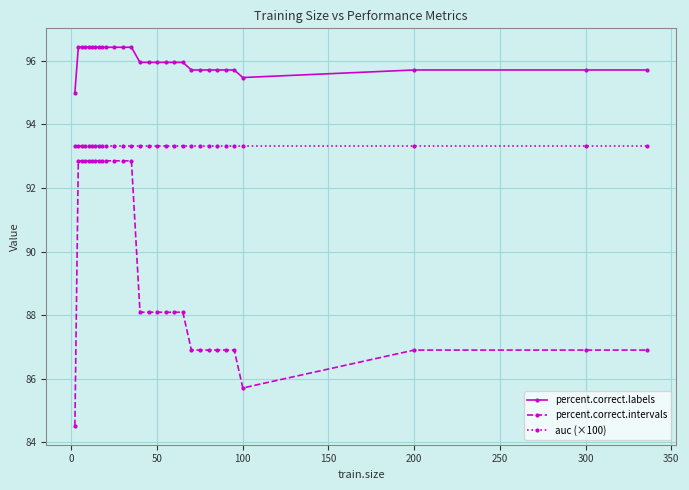

Which series has the largest total across all categories?

percent.correct.labels